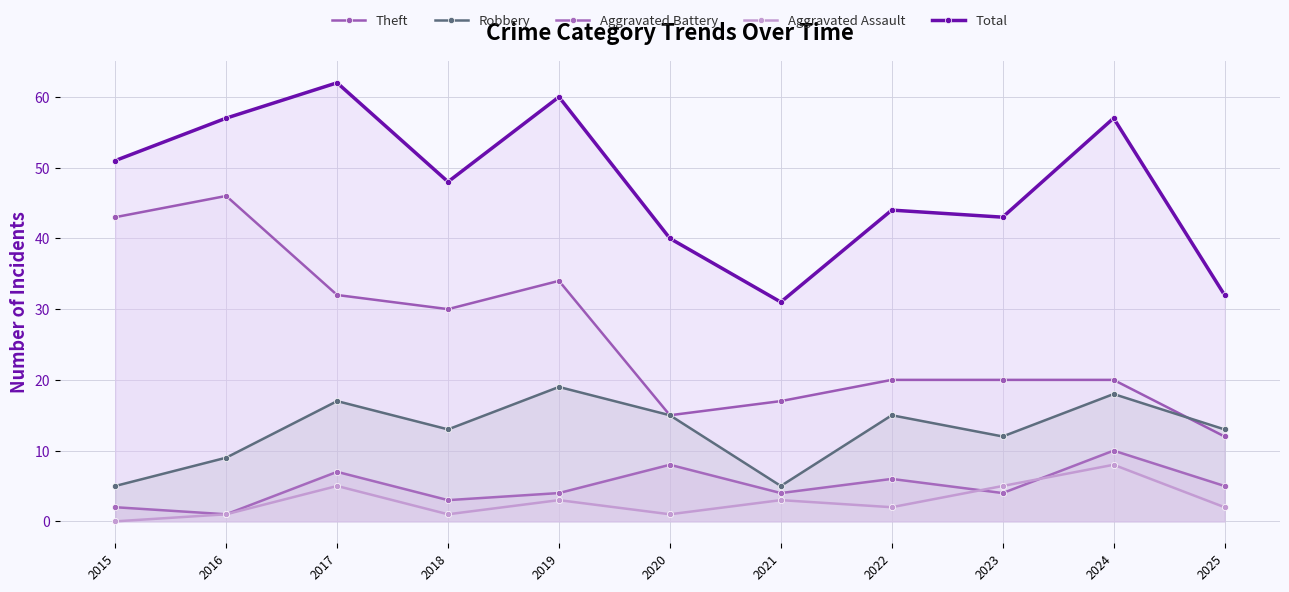

Rank the series by their maximum value, from lowest to highest.

Aggravated Assault, Aggravated Battery, Robbery, Theft, Total